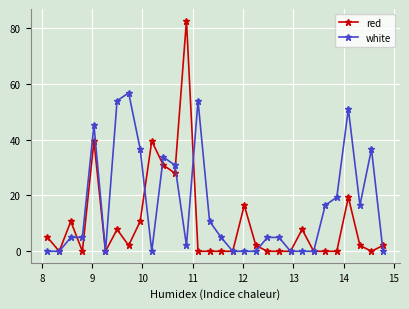

What is the maximum value for white?

56.8